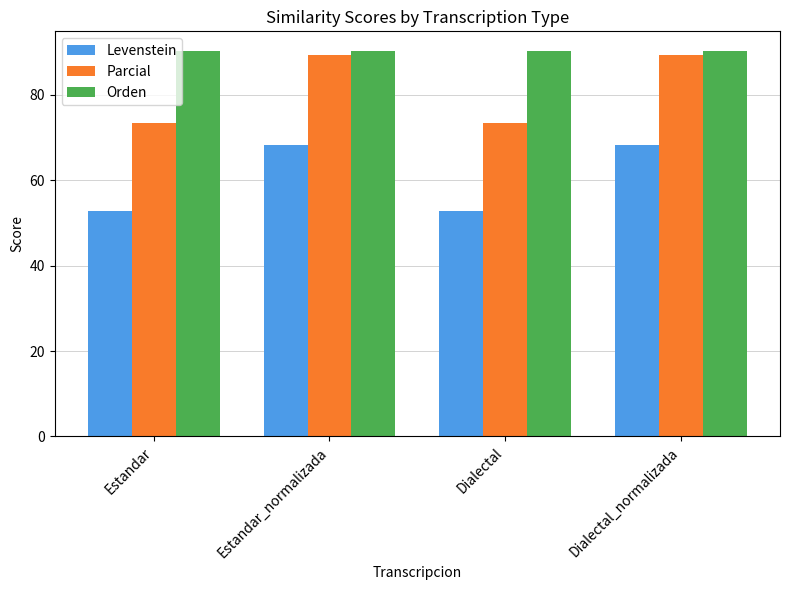

What is the minimum value shown in the chart?

52.7